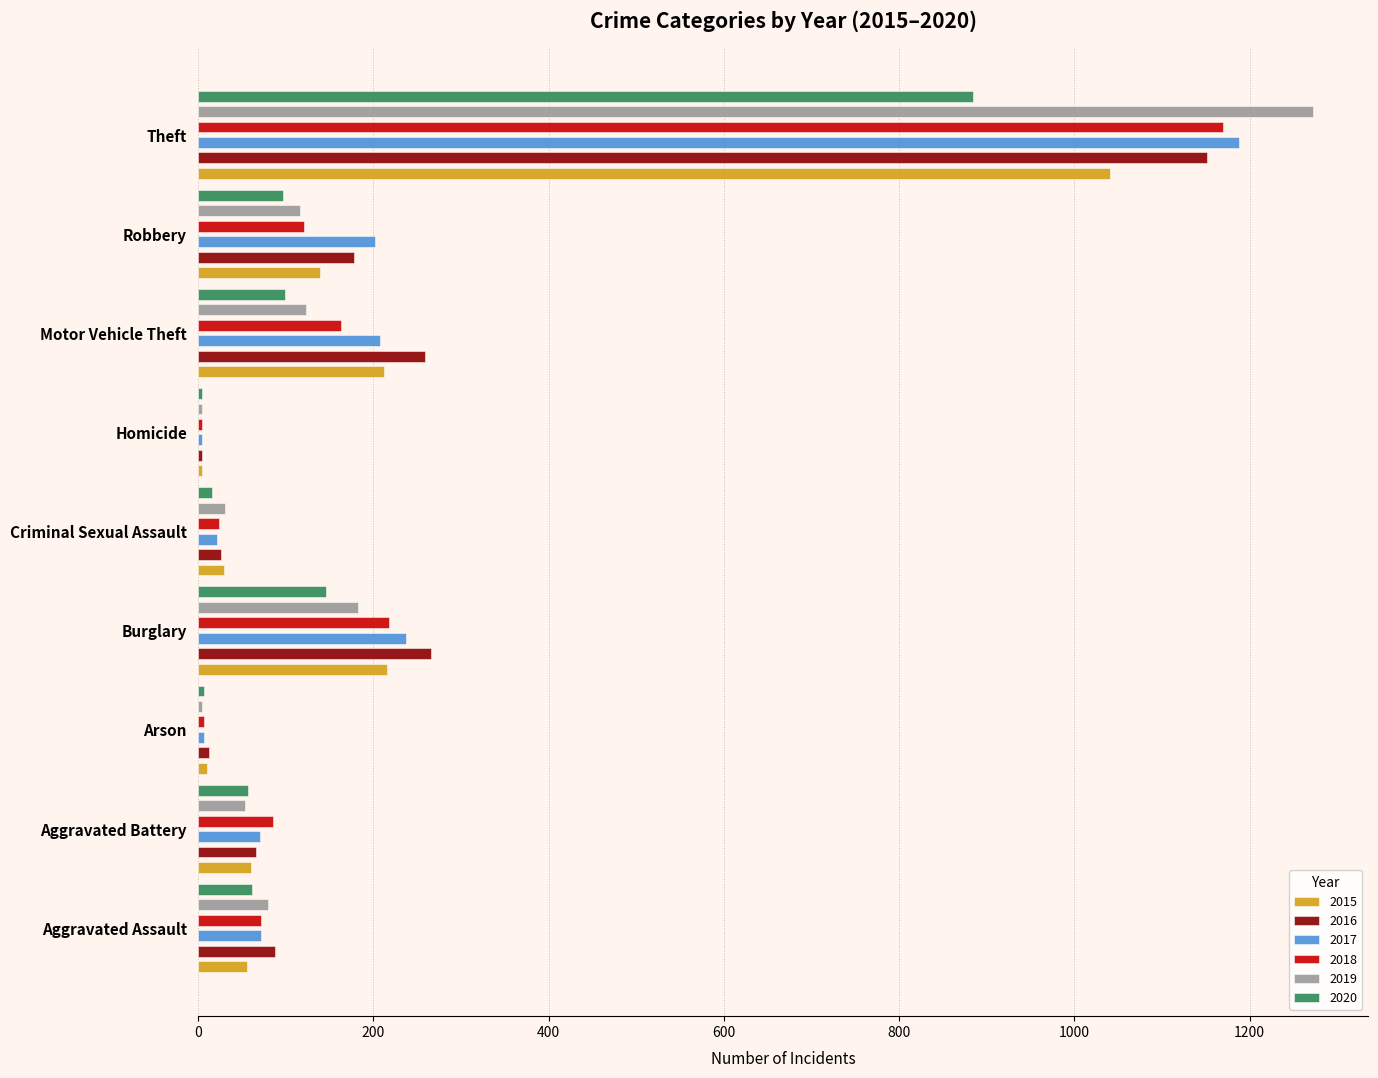

At how many categories does at least one series exceed 1088?

1